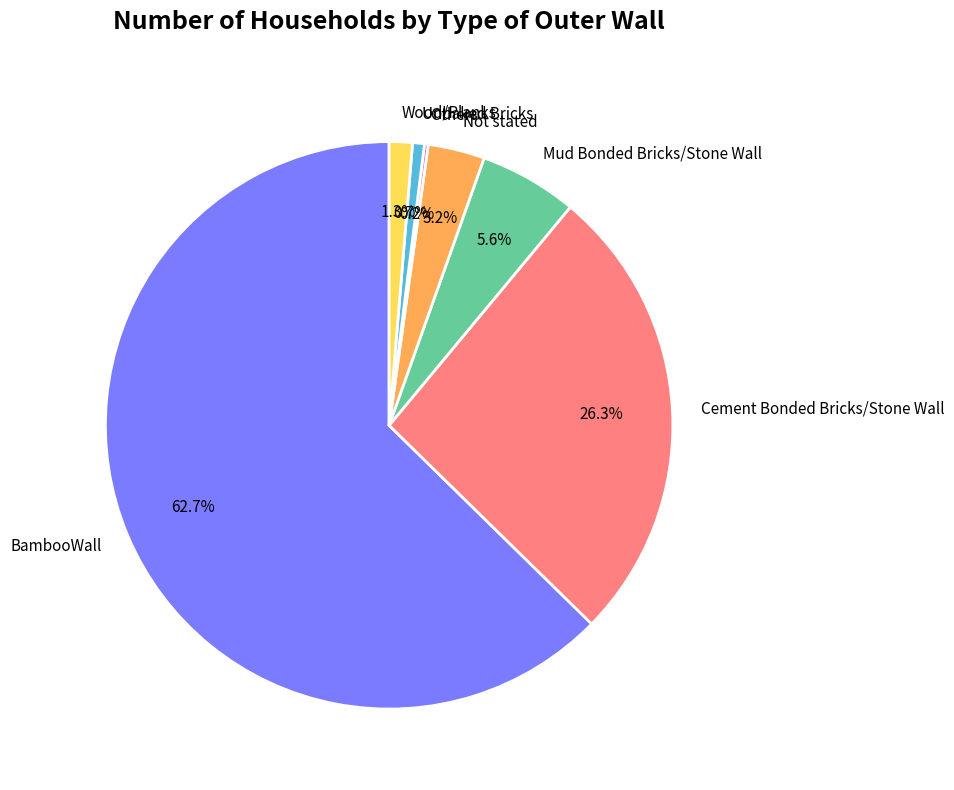

What portion of the pie excludes Unbaked Bricks?

99.3%